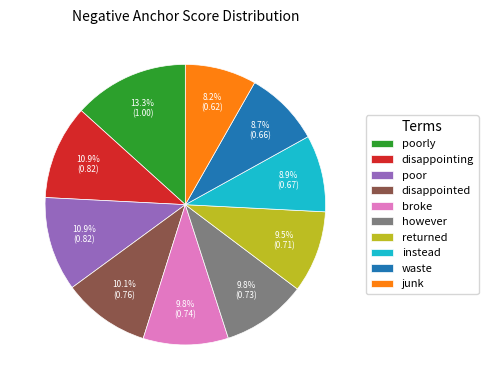

What is the total percentage of waste and disappointing?

19.6%